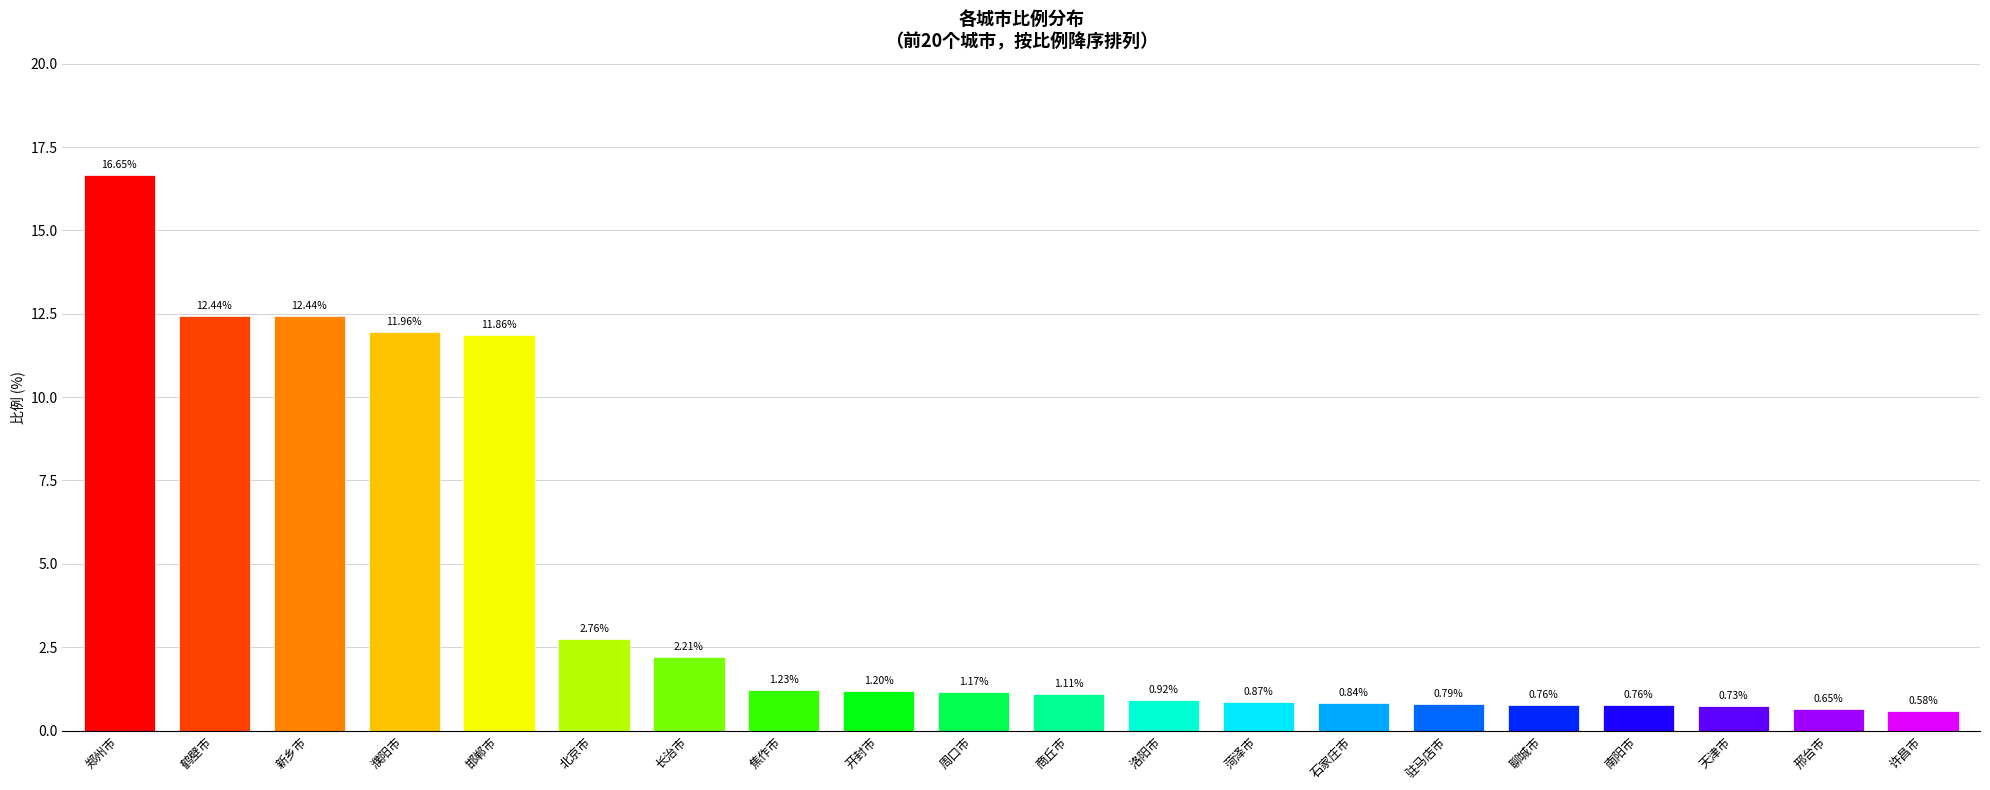

What is the label of the 8th bar from the left?

焦作市